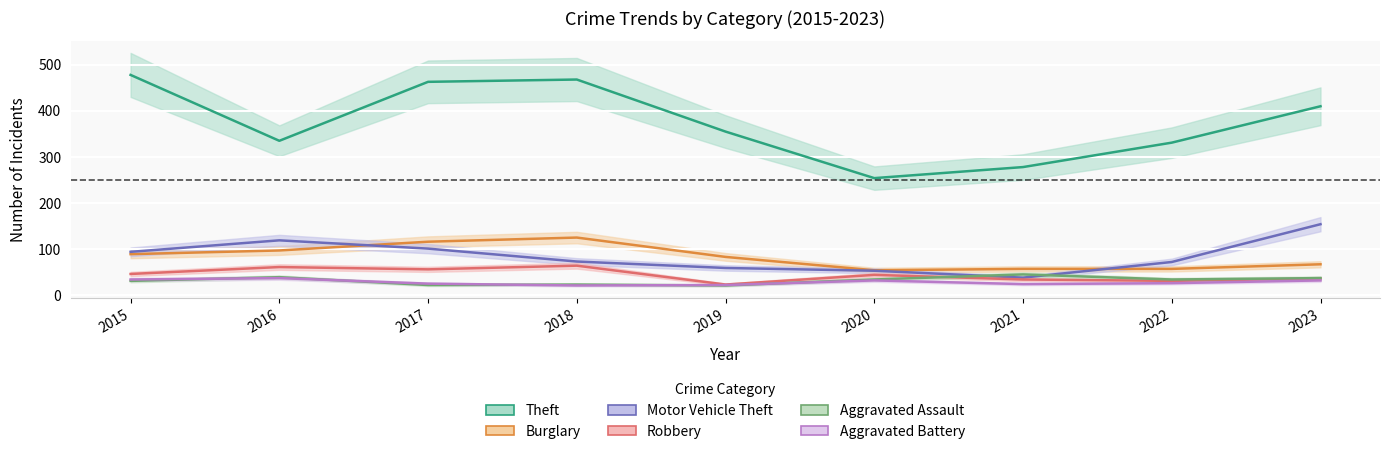

Which series has the largest range (max minus min)?

Theft